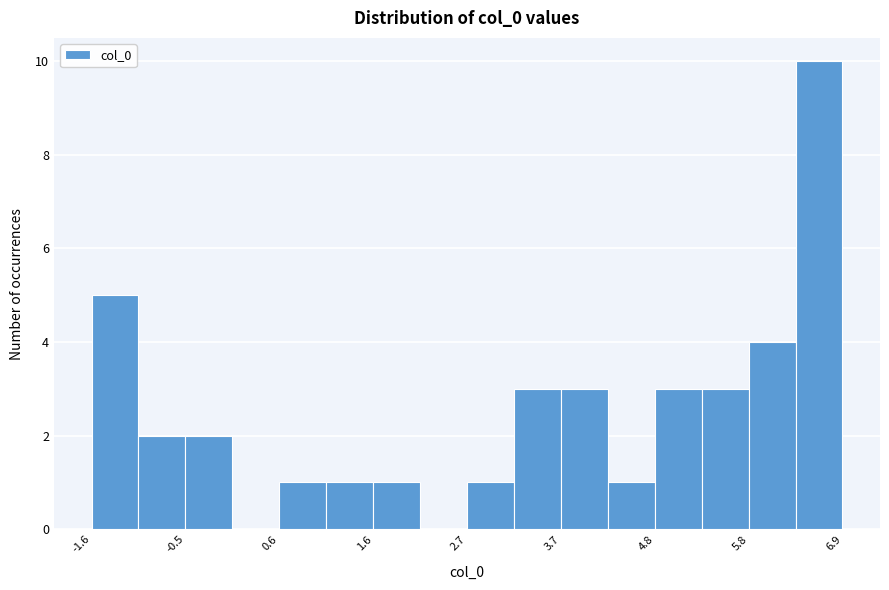

Around what value on the x-axis is the tallest bar? Give the approximate position of its centre, as read against the axis.

6.6